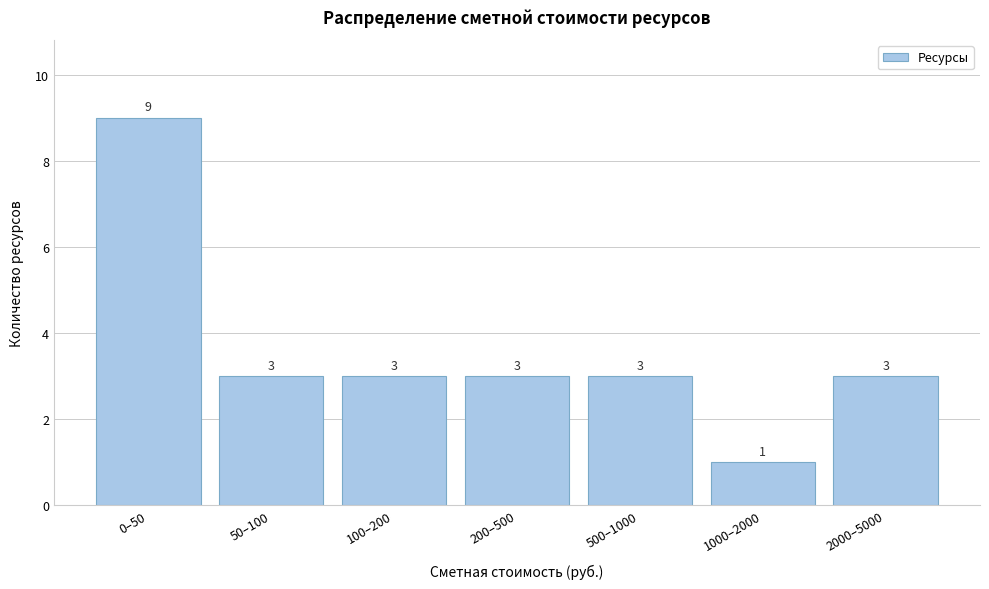

Reading left to right, transcribe all the data shown in this chart.

0–50=9	50–100=3	100–200=3	200–500=3	500–1000=3	1000–2000=1	2000–5000=3